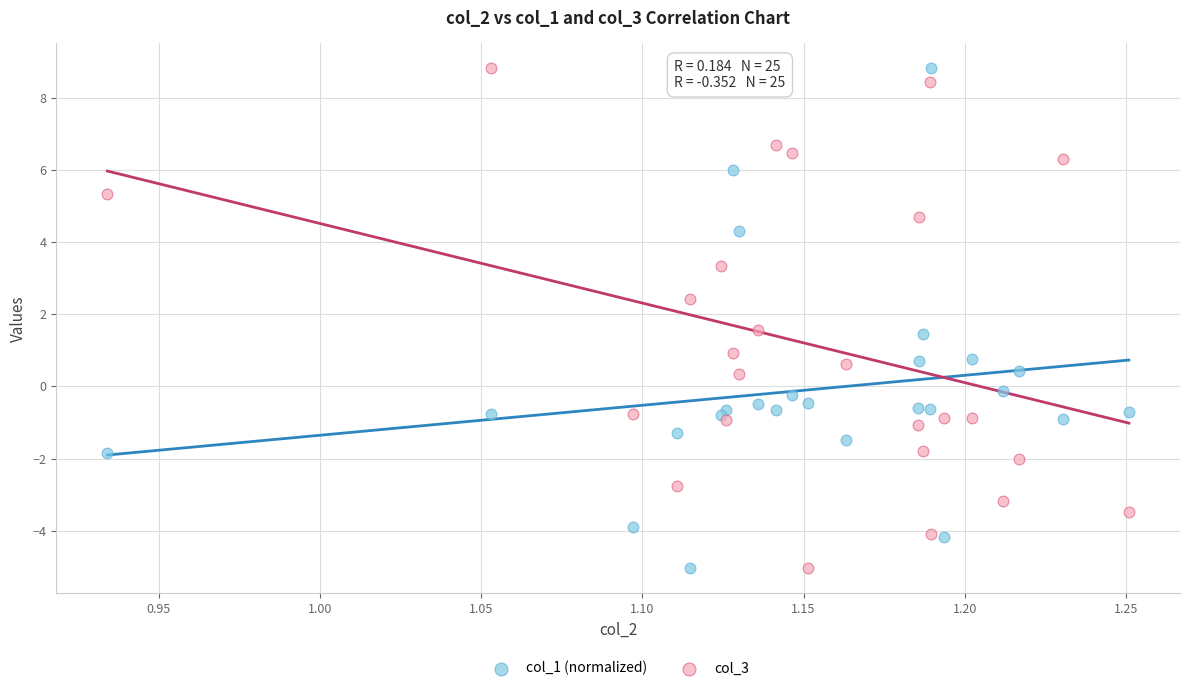

What is the X range (max minus min) for the scatter plot?

0.3